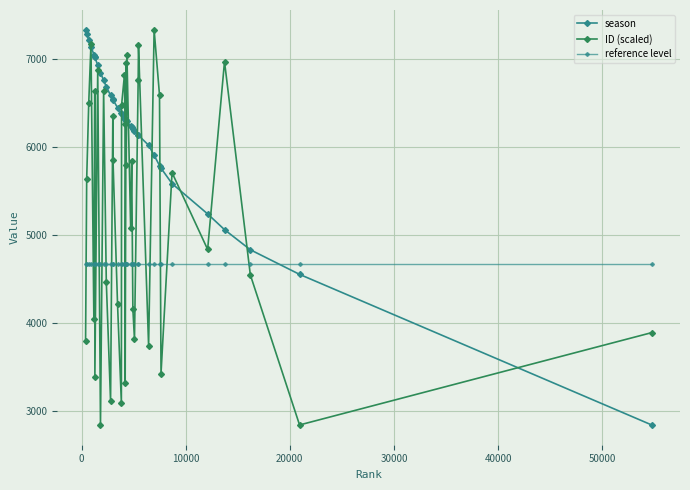

How many categories are shown in the chart?

39